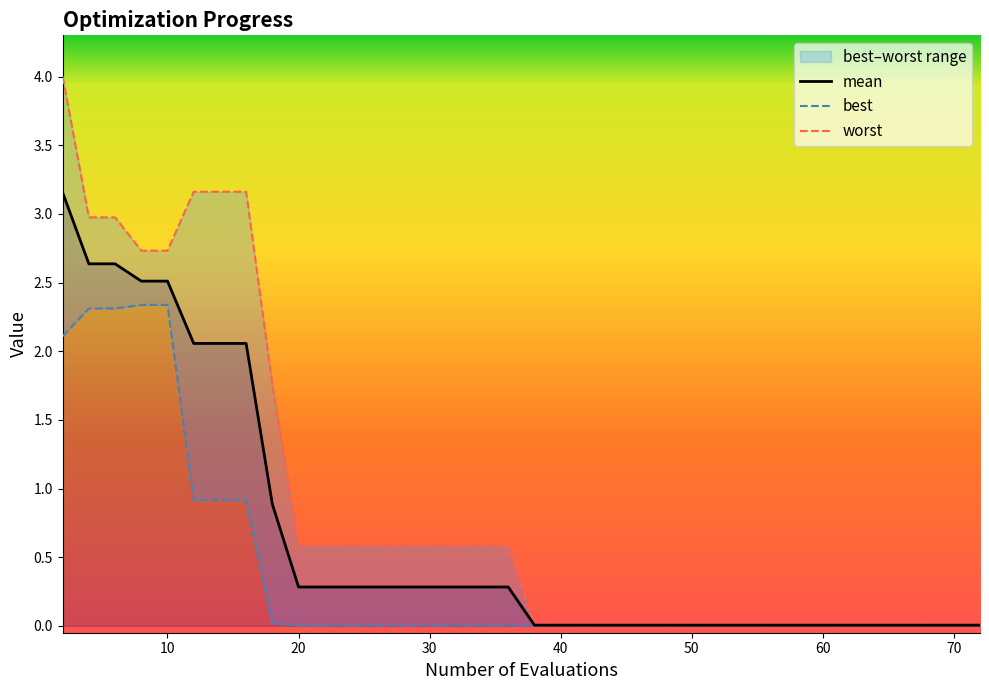

The mean series shows 0.0 at 36. True or false?

False